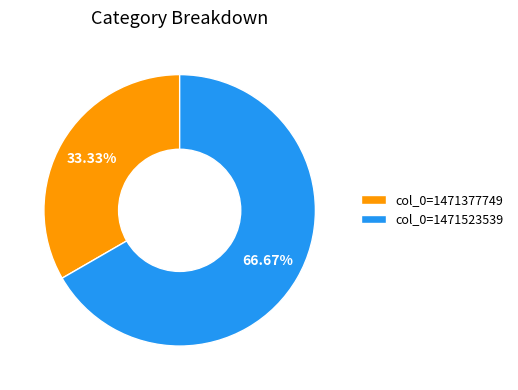

What percentage is the col_0=1471523539 slice, to the nearest percent?

67%